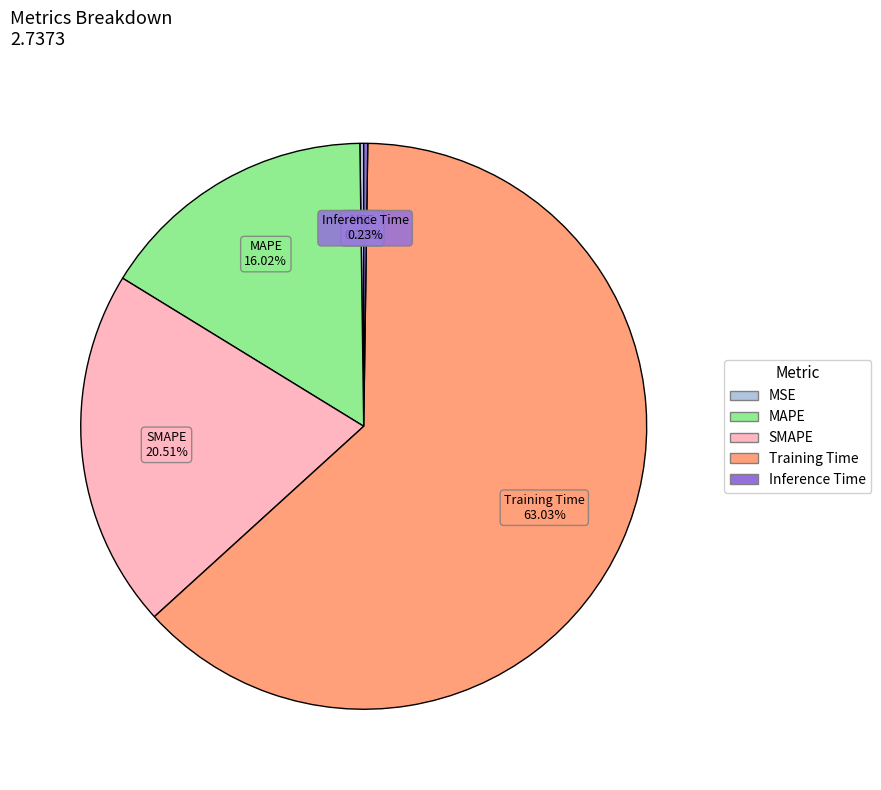

Does any single category account for the majority?

Yes